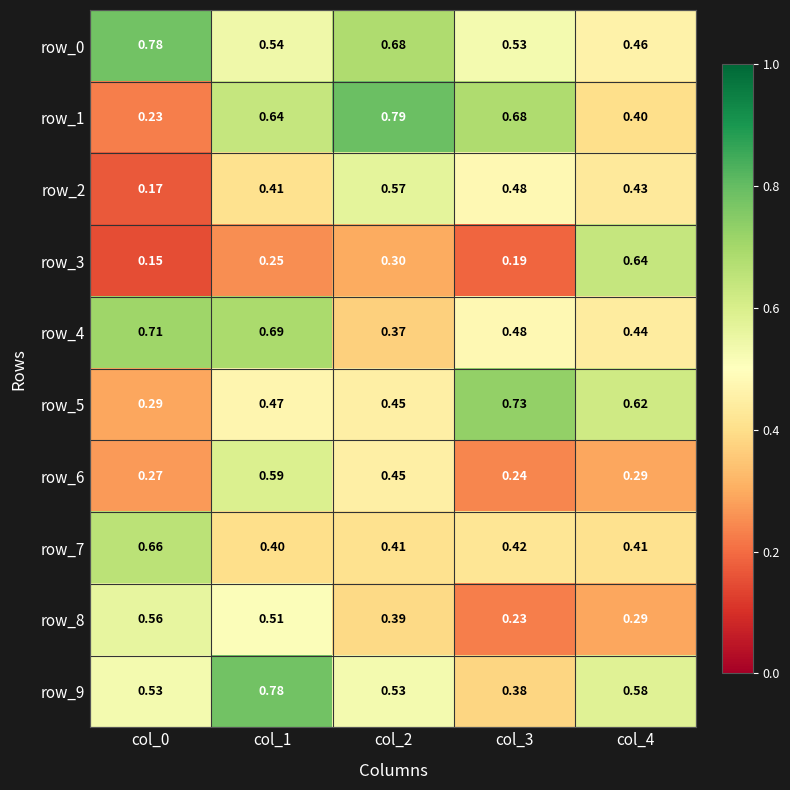

Is it true that row_9 equals 0.5 at col_2?

True